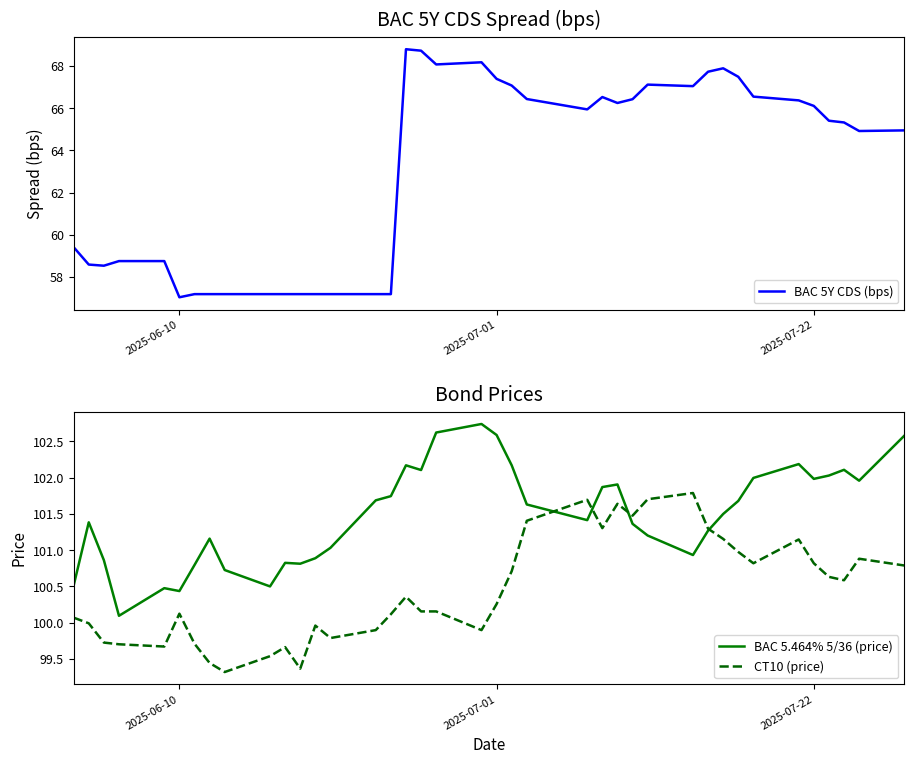

What is the maximum value for BAC 5Y CDS (bps)?

68.8